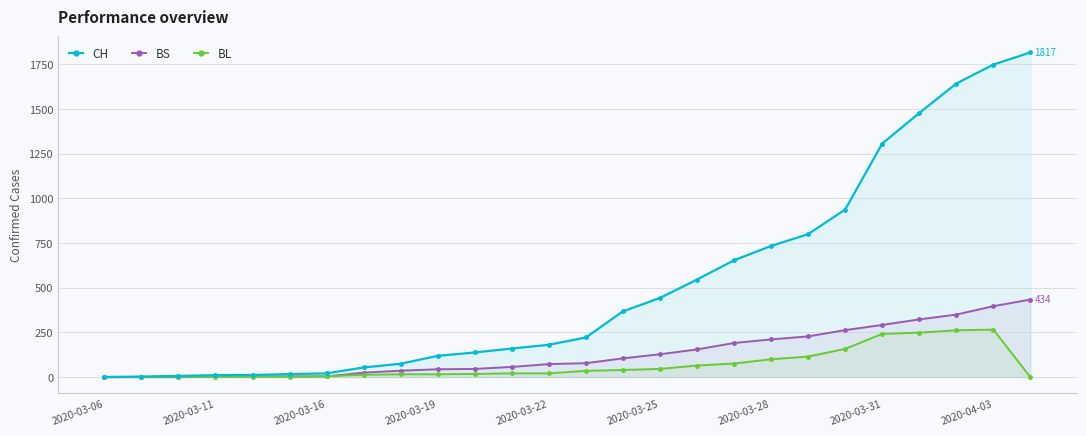

What are all the series names shown in the legend?

CH, BS, BL